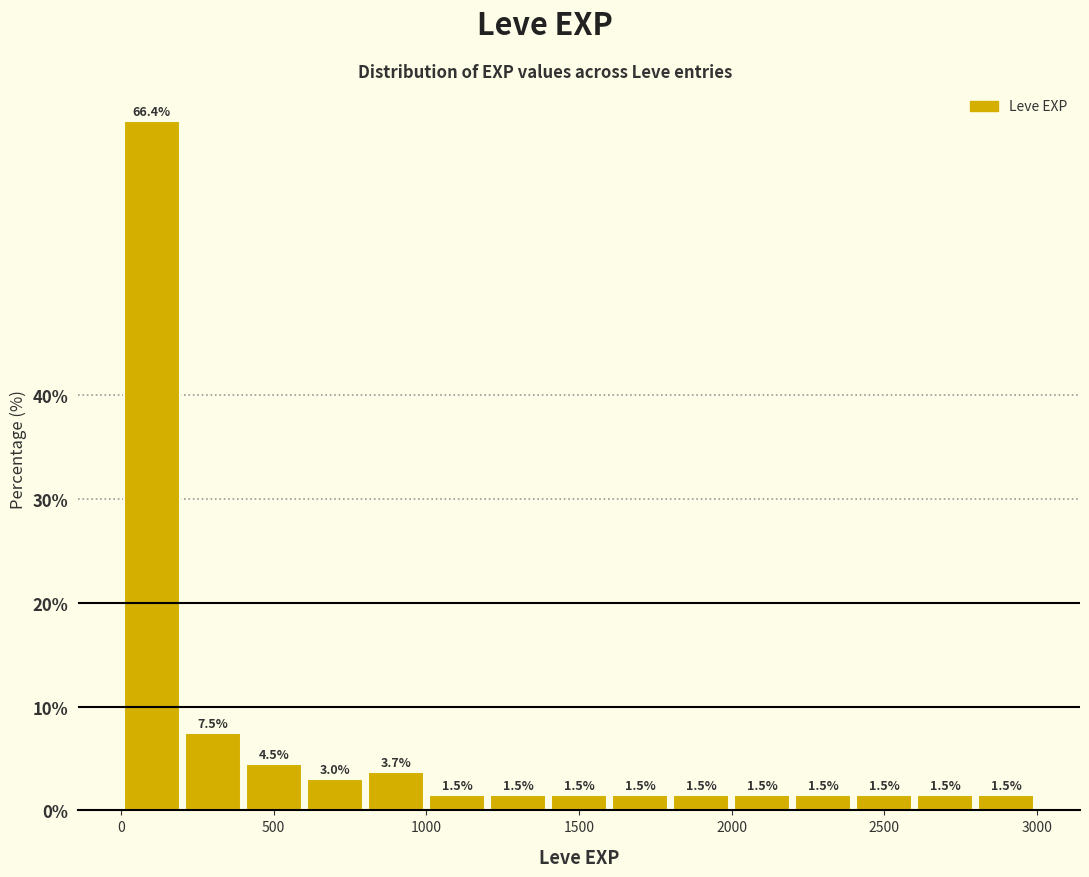

Around what value on the x-axis is the tallest bar? Give the approximate position of its centre, as read against the axis.

100